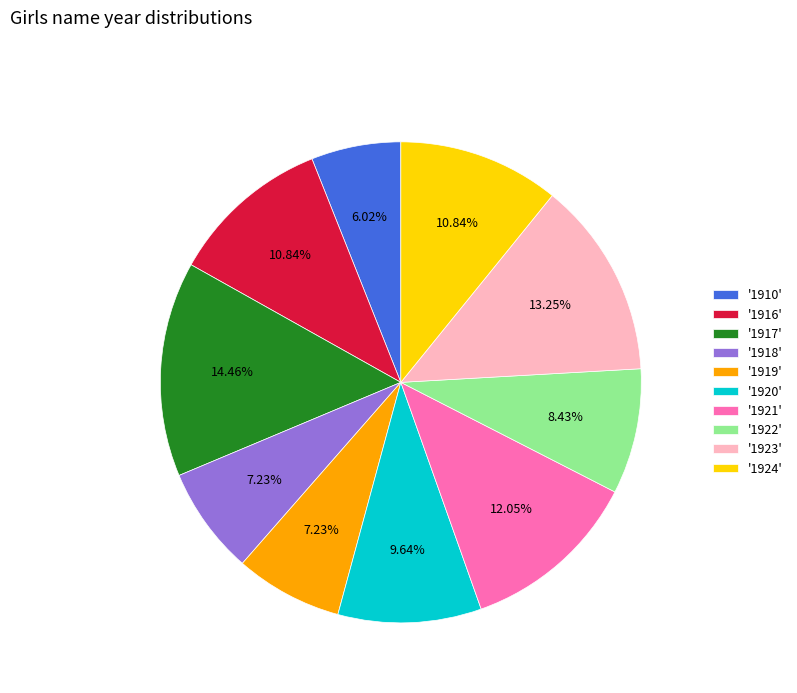

Is the sum of '1923' and '1921' greater than half?

No